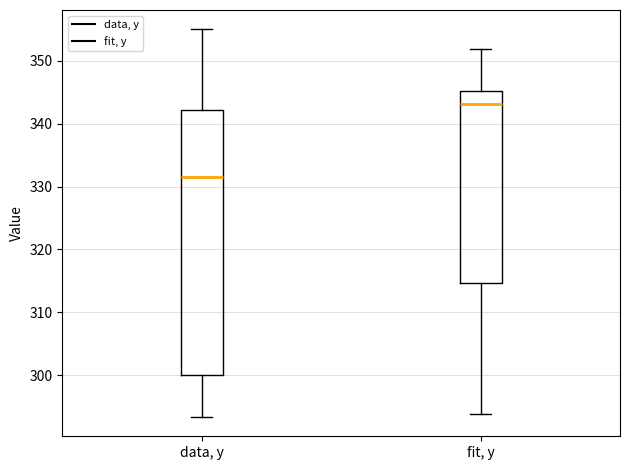

Reading left to right, transcribe this box plot: for each box, give where its median line is, the range the box spans, and where its two whiskers end, as read against the y-axis. The values are not printed on the chart, so give them approximately, as read against the axis.

data, y: median 332, box 300 to 342, whiskers 293 to 355
fit, y: median 343, box 315 to 345, whiskers 294 to 352